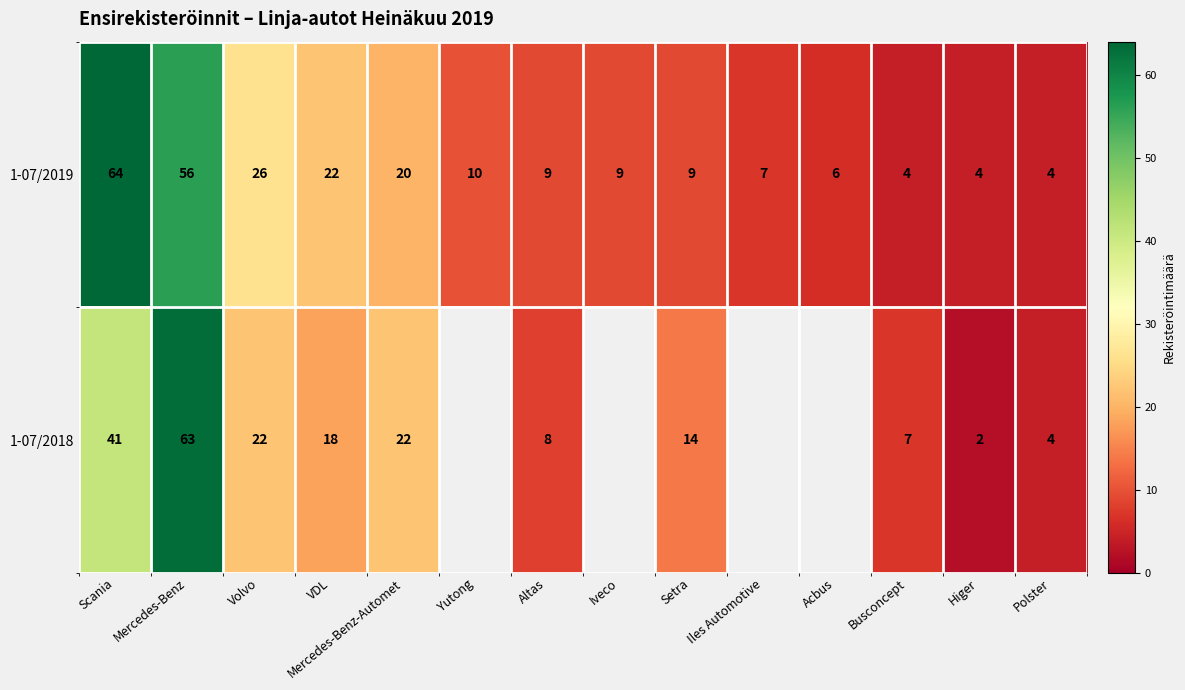

Which has a higher value, Polster or Higer?

Polster